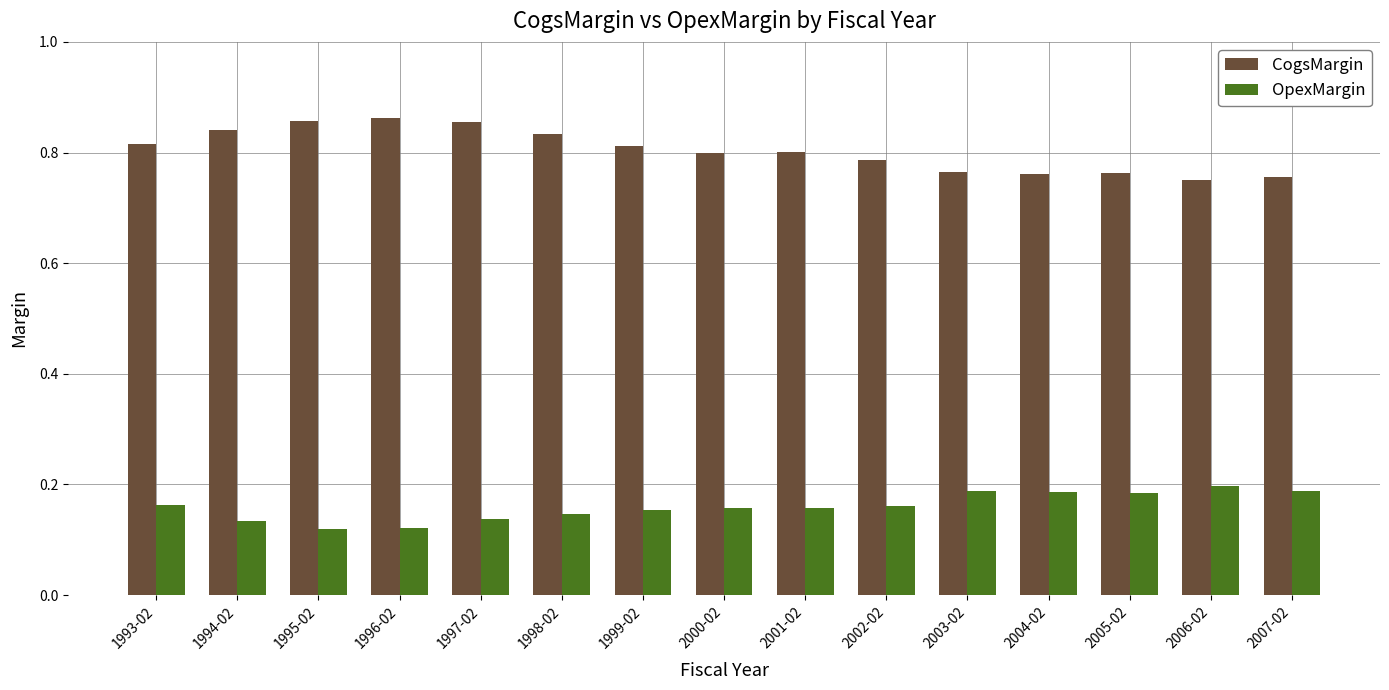

True or false: OpexMargin has a value of 0.2 at 2006-02.

True